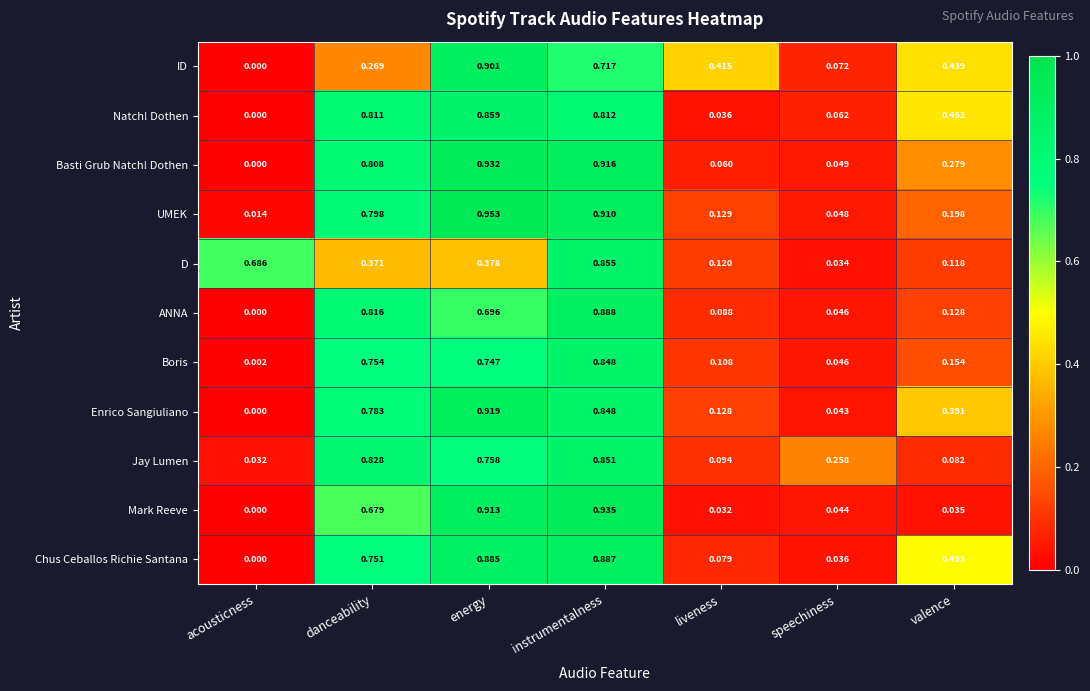

Rank the series at valence from highest to lowest value.

Chus Ceballos Richie Santana, Natch! Dothen, ID, Enrico Sangiuliano, Basti Grub Natch! Dothen, UMEK, Boris, ANNA, D, Jay Lumen, Mark Reeve